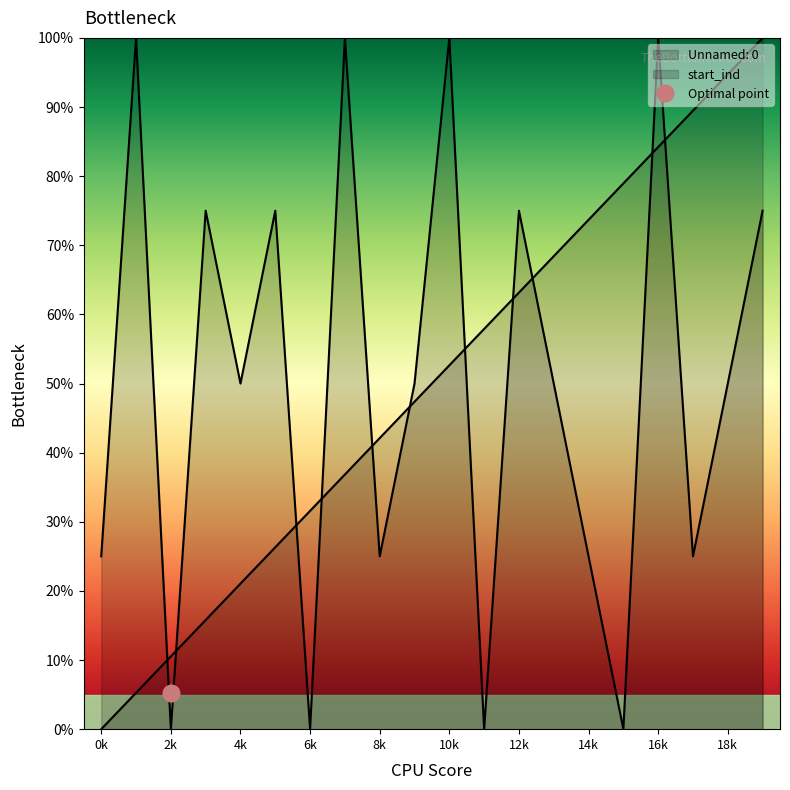

Which category has the highest value across all series?

19